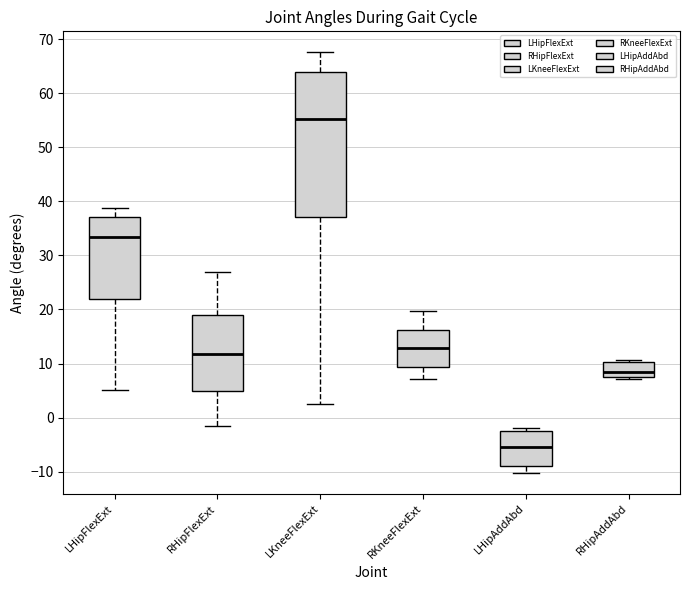

Which box has the highest median line?

LKneeFlexExt